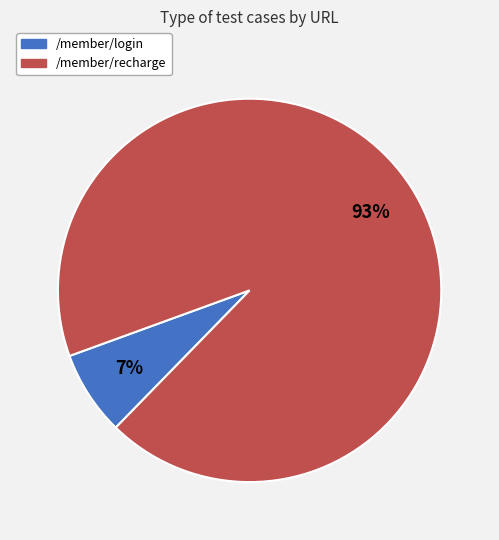

Does /member/recharge account for over 50% of the chart?

Yes